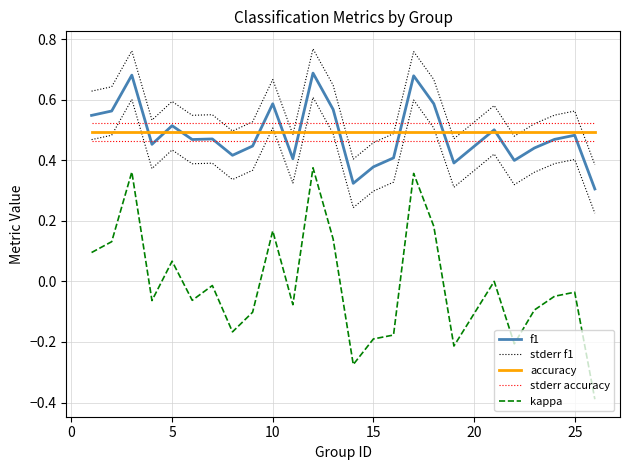

What are all the series names shown in the legend?

f1, stderr f1, accuracy, stderr accuracy, kappa